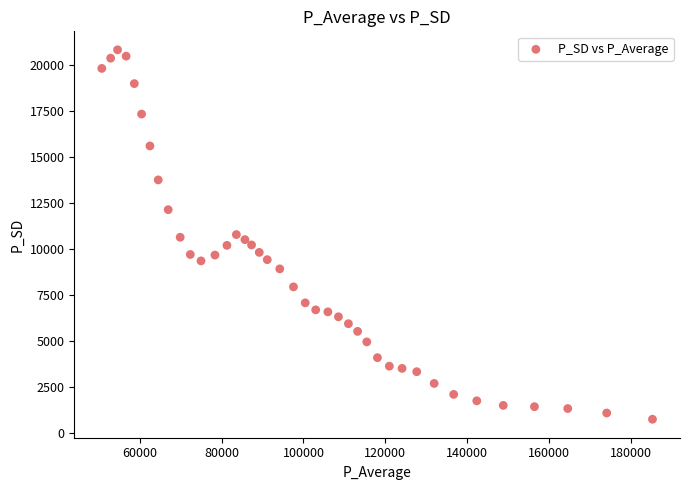

What is the range of Y values (max minus min)?

20084.0